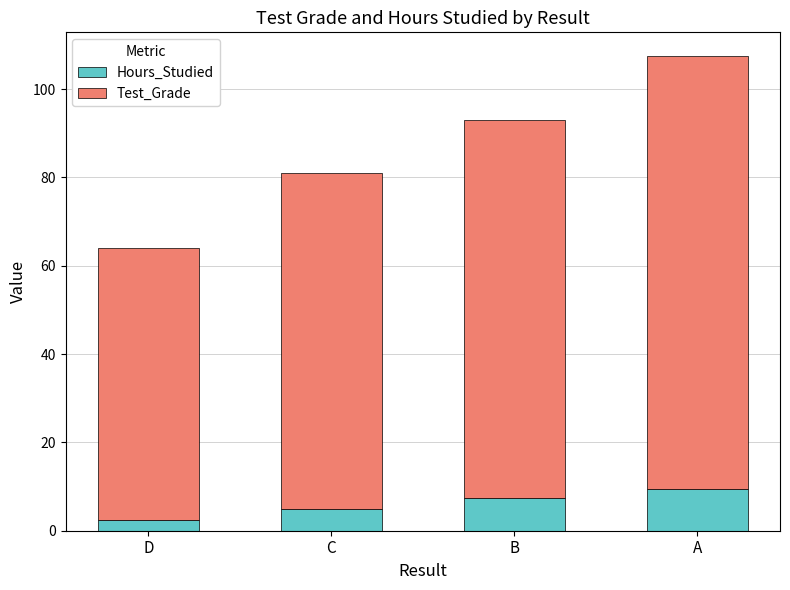

Is it true that Hours_Studied equals 3.2 at A?

False